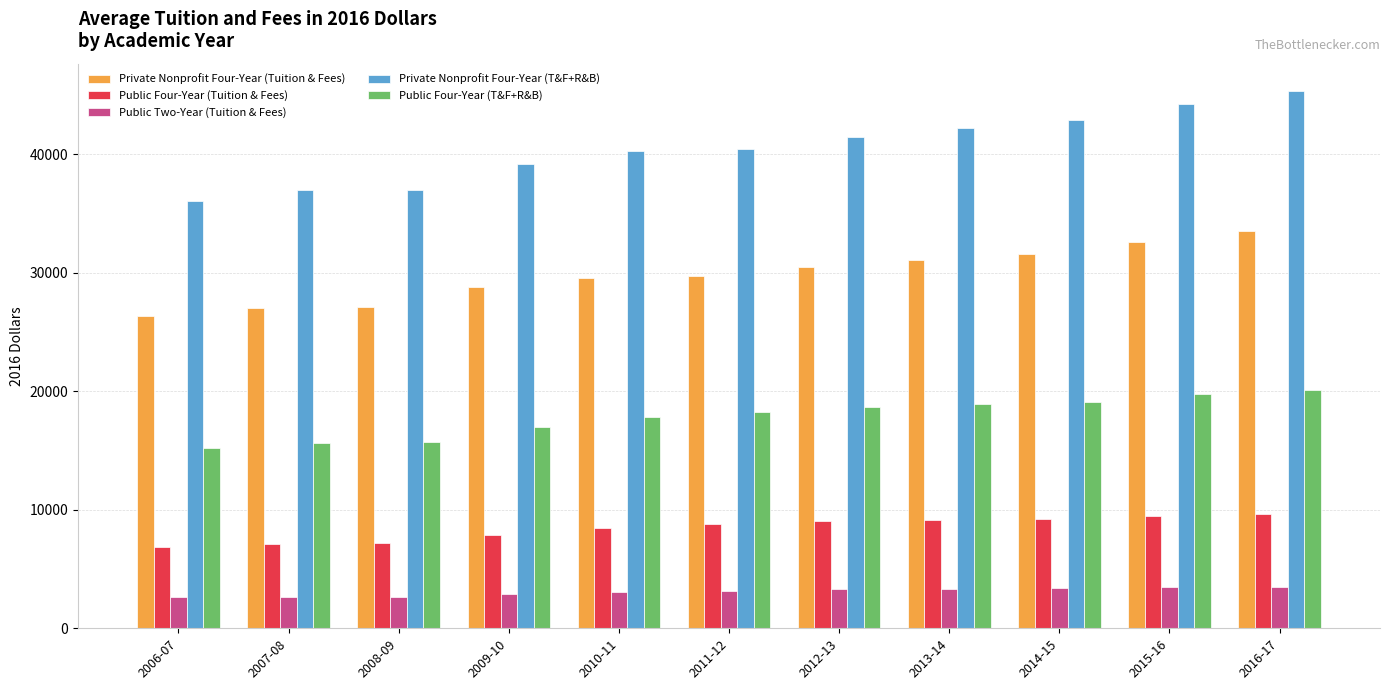

What is the label of the 5th bar from the right?

2012-13